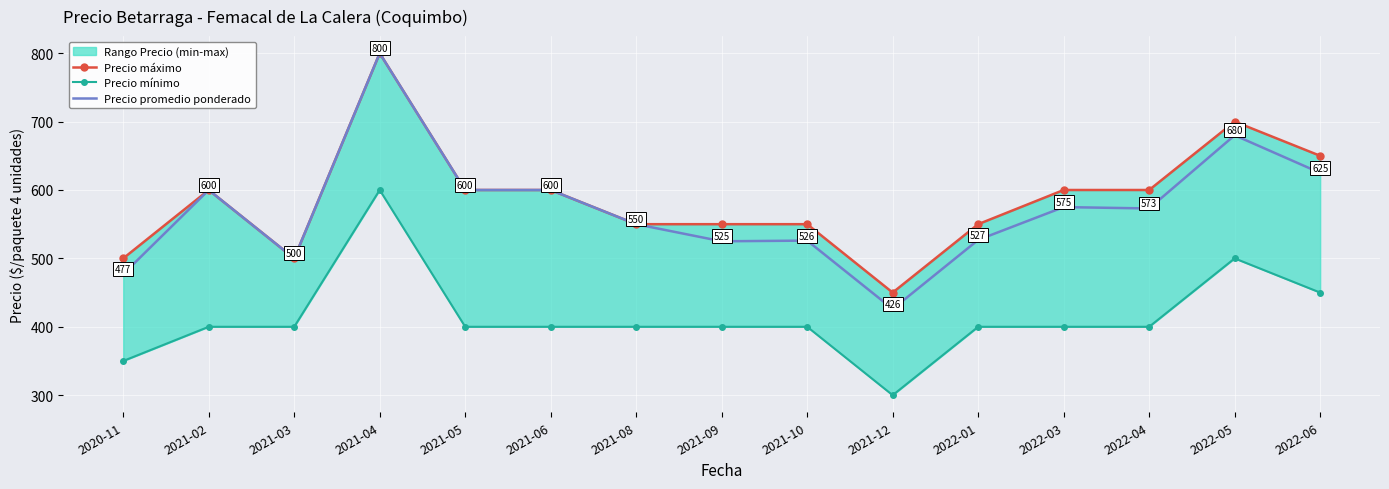

In Precio promedio ponderado, how many points are higher than both neighbors (excluding endpoints)?

5